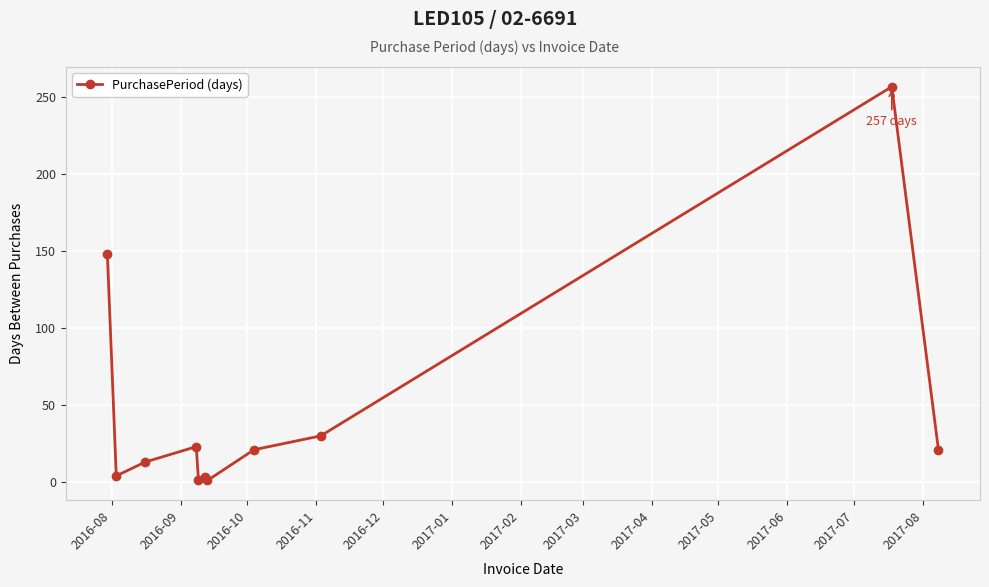

Count the number of data series in this chart.

1